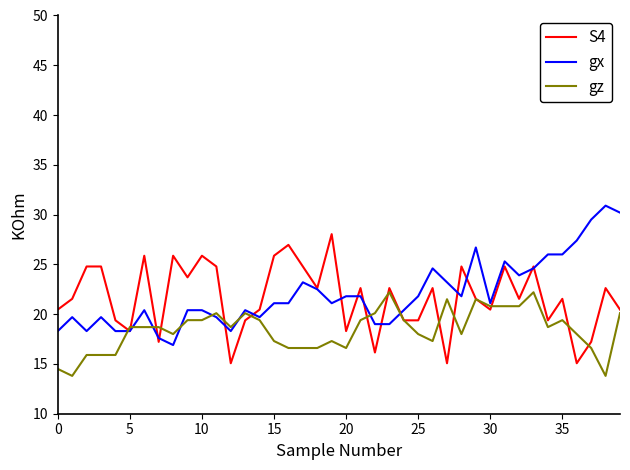

True or false: S4 and gx intersect in this chart.

True